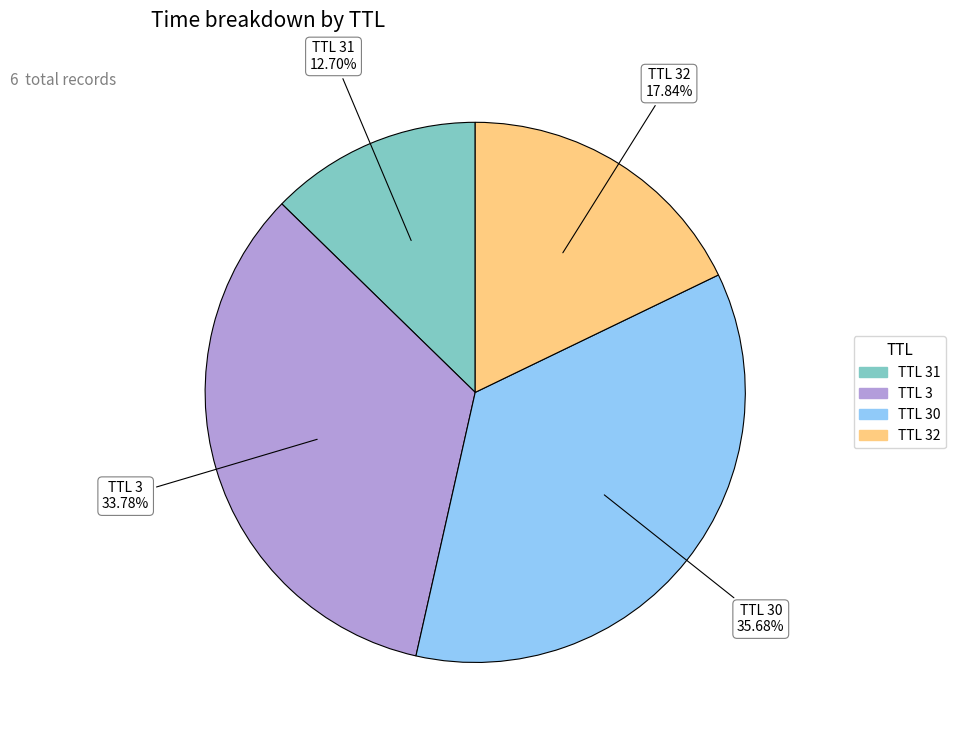

Does any single category account for the majority?

No